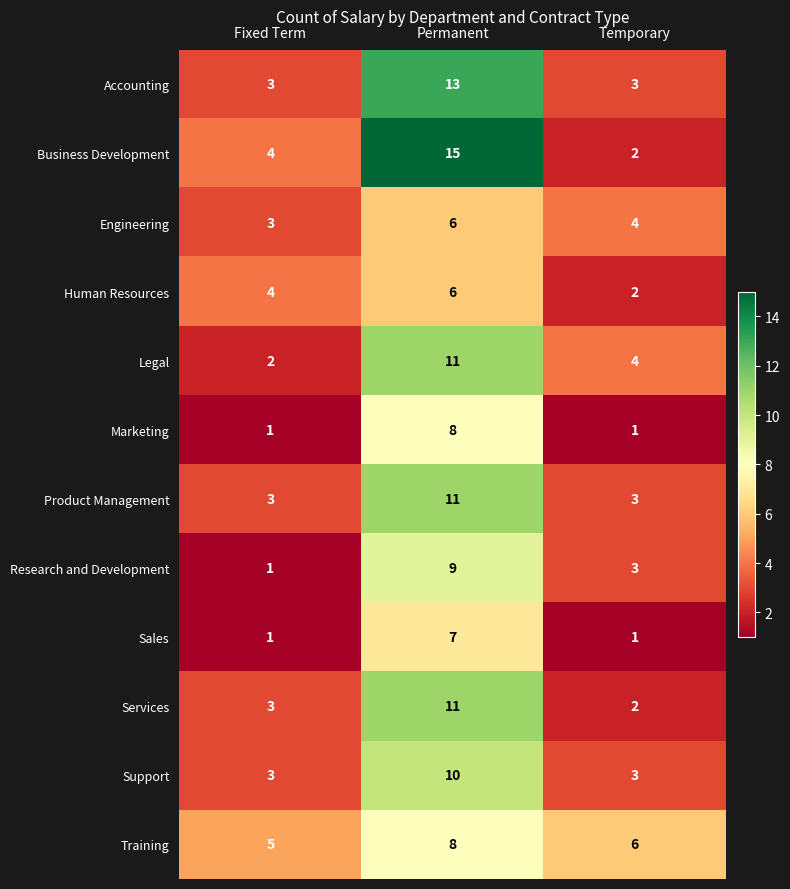

Which series has the widest spread of values?

Business Development